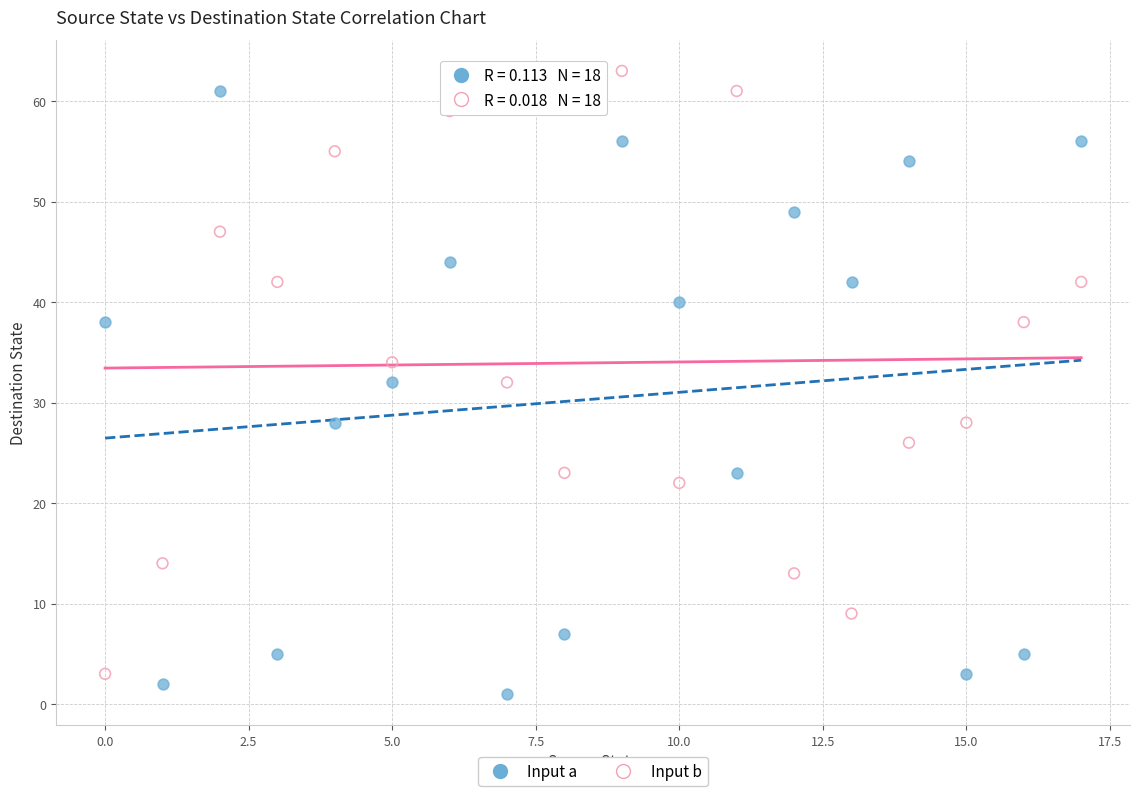

Across all data points, what is the range of Y values (max minus min)?

62